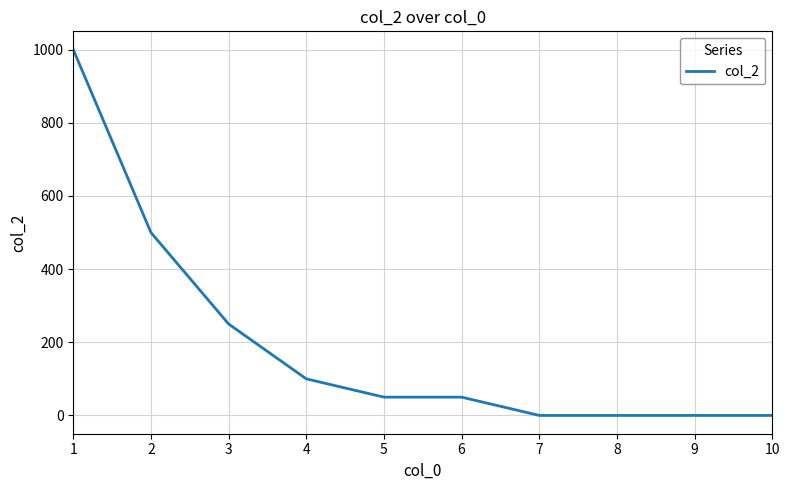

What is the difference between the values at 3 and 4?

150